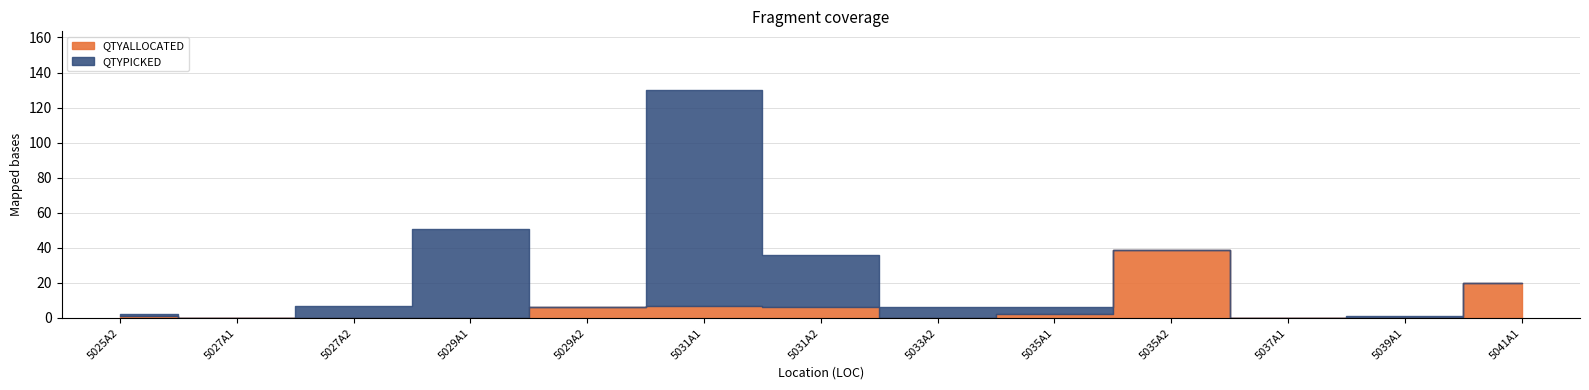

Is the value of QTYALLOCATED at 5033A2 greater than the value of QTYPICKED at 5029A2?

No